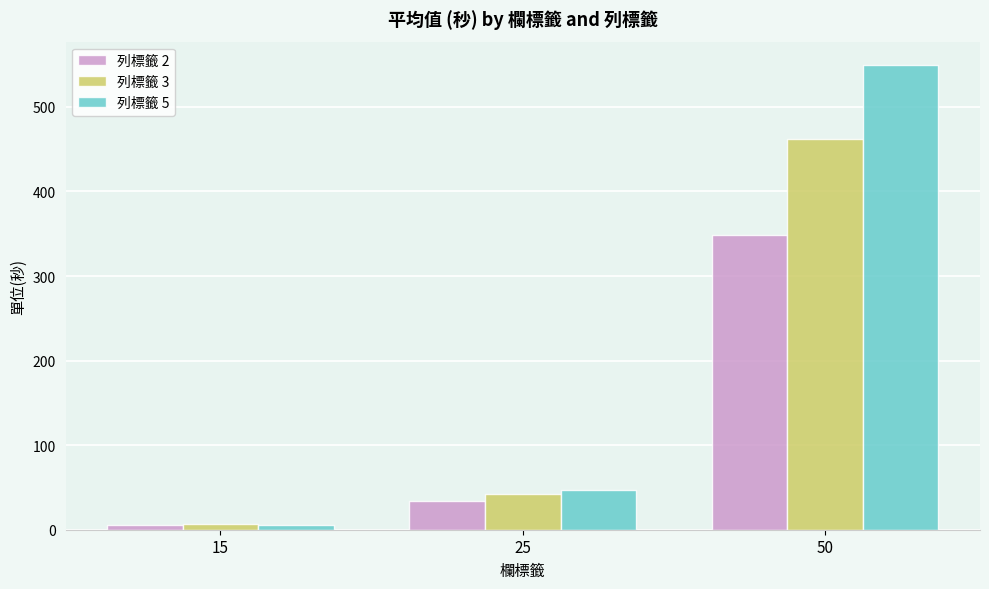

Reading left to right, list all the values displayed in this chart.

列標籤 2: 5.8	34.5	348.6
列標籤 3: 6.4	42.5	462.2
列標籤 5: 5.3	46.5	549.7